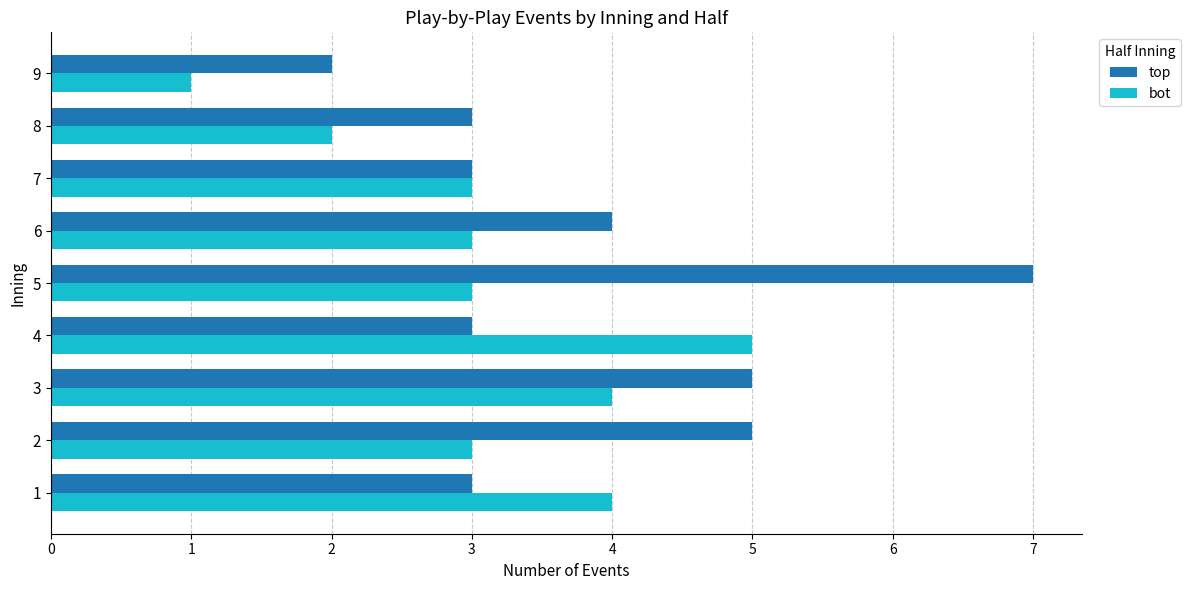

What is the approximate value of bot at 3?

4